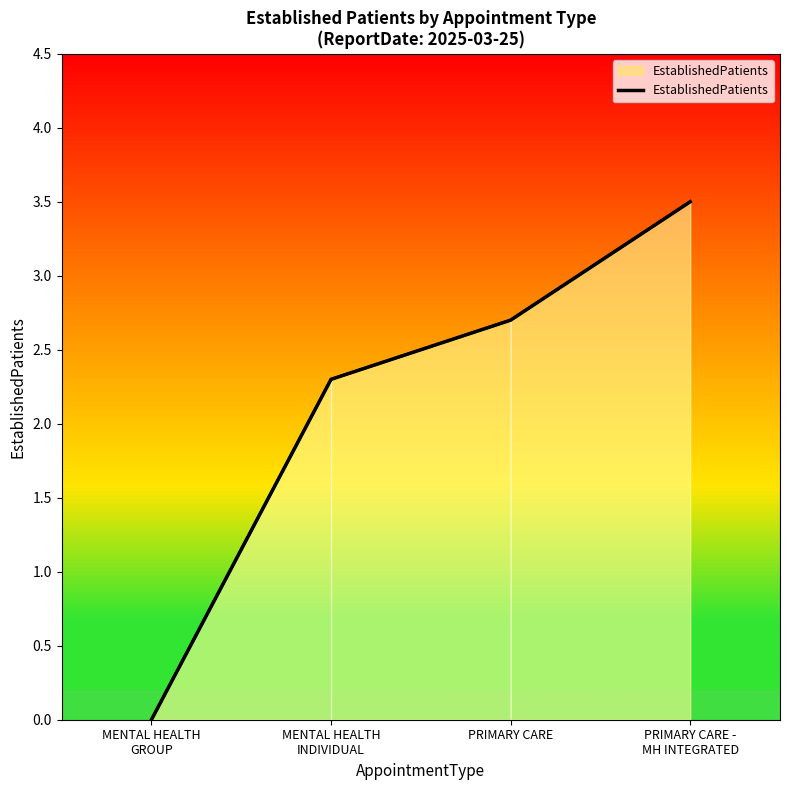

Where does the data first go above 2?

MENTAL HEALTH
INDIVIDUAL